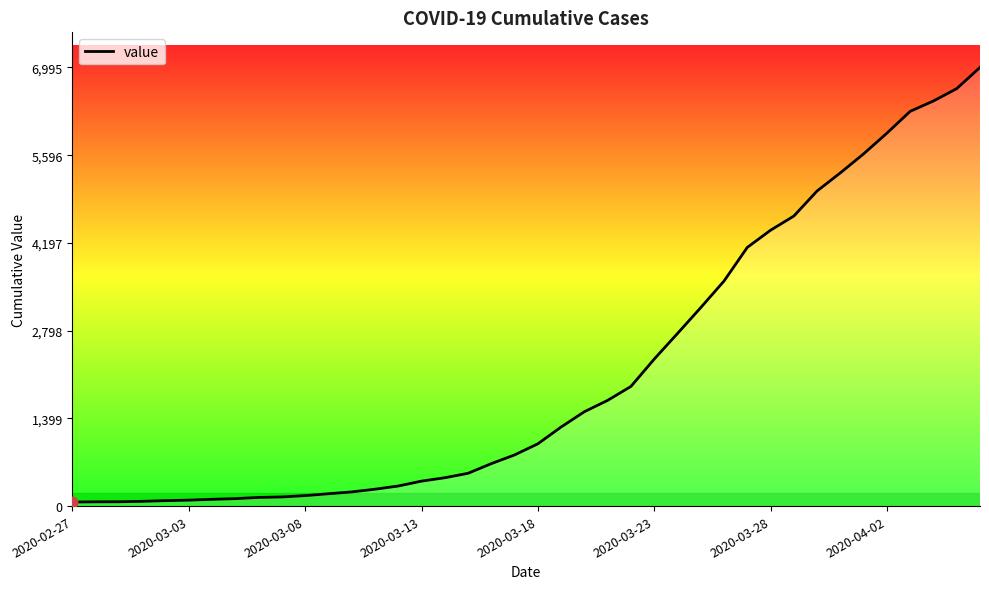

What is the difference between the maximum and minimum values?

6931